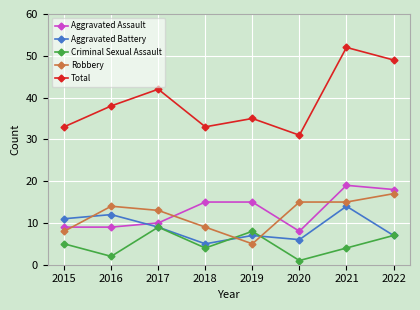

The Aggravated Assault series shows 15 at 2018. True or false?

True